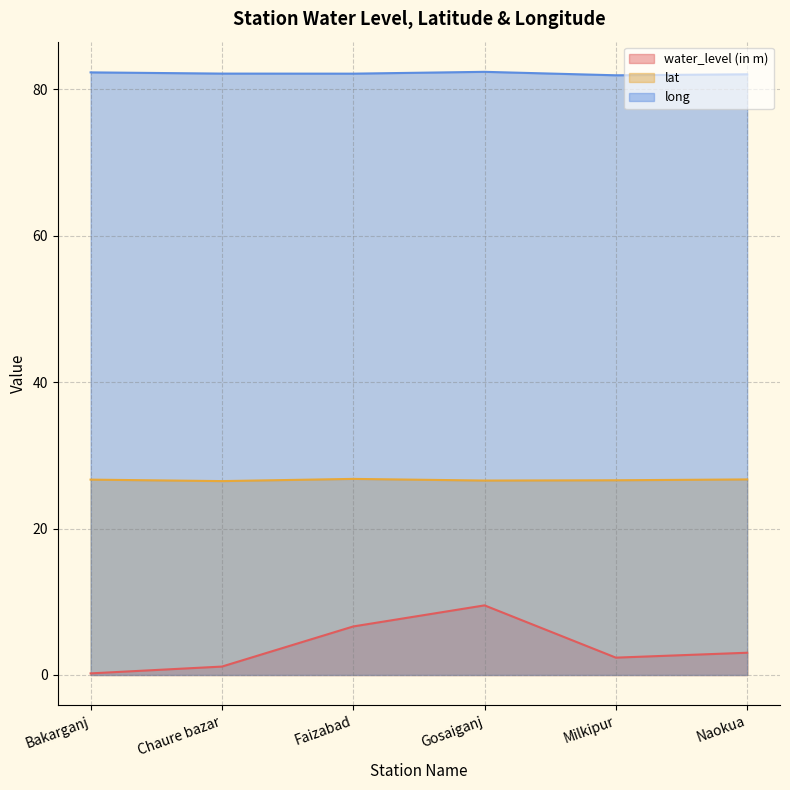

At which category does water_level (in m) reach its first local valley?

Milkipur